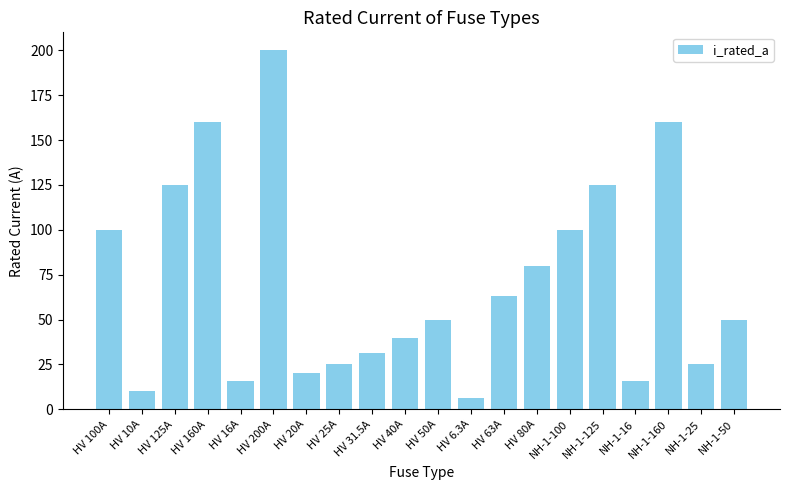

Reading right to left, transcribe all the data shown in this chart.

50.0	25.0	160.0	16.0	125.0	100.0	80.0	63.0	6.3	50.0	40.0	31.5	25.0	20.0	200.0	16.0	160.0	125.0	10.0	100.0